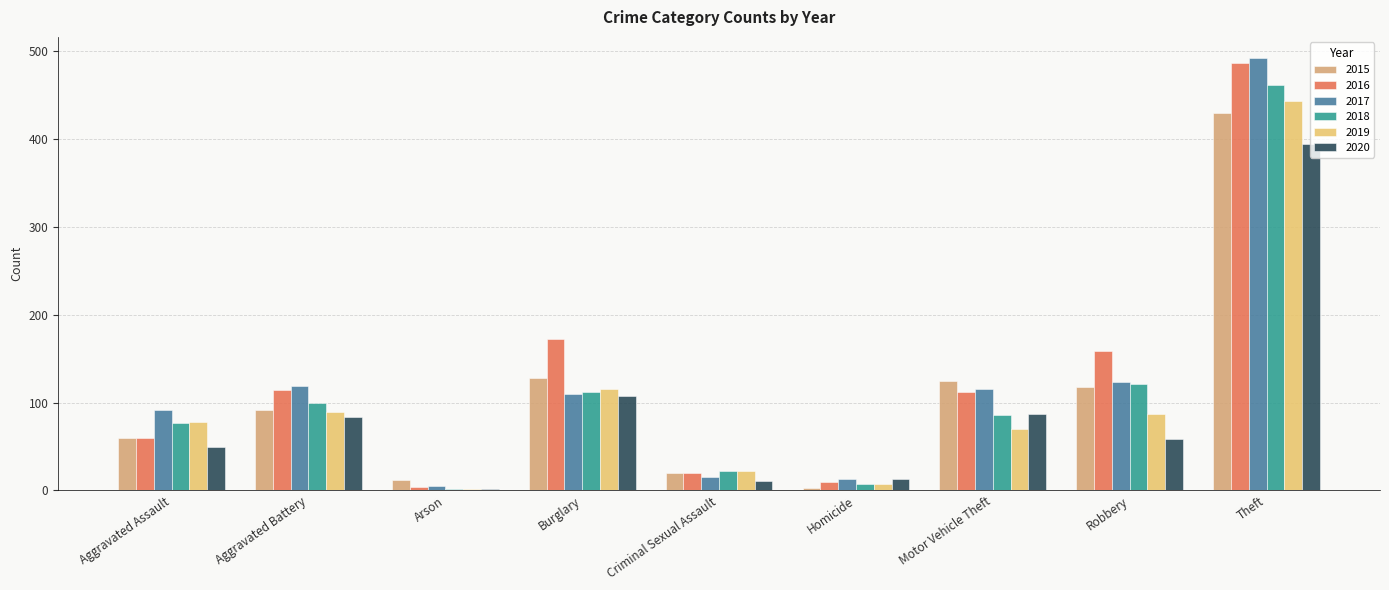

What is the sum of all 2016 values?

1137